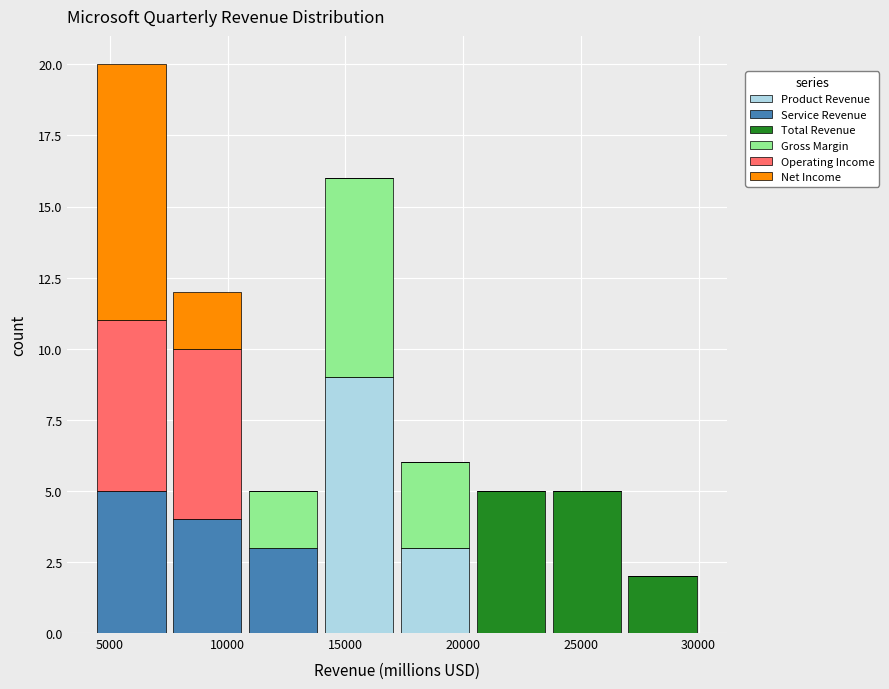

What is the total height of the stacked bar covering 17000 to 20500 on the x-axis? Neither the bar edges nor the heights are printed on the chart, so give them approximately, as read against the axes.

6